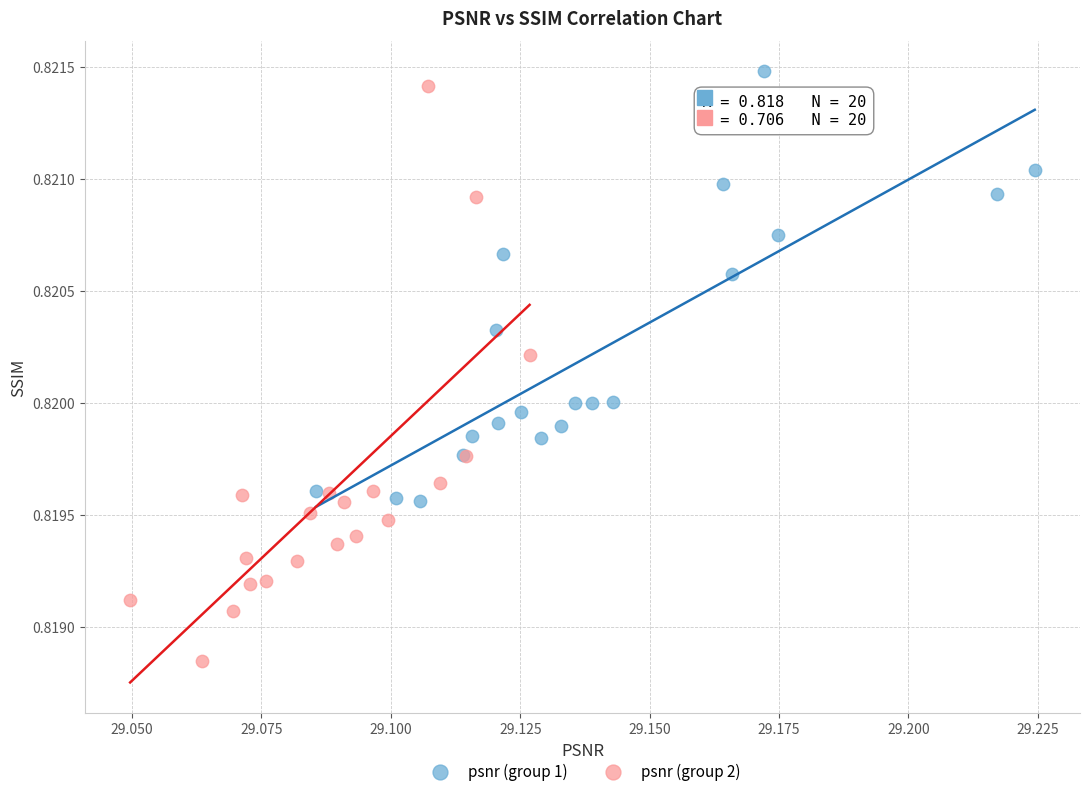

Which series has the largest Y range (max minus min)?

psnr (group 2)